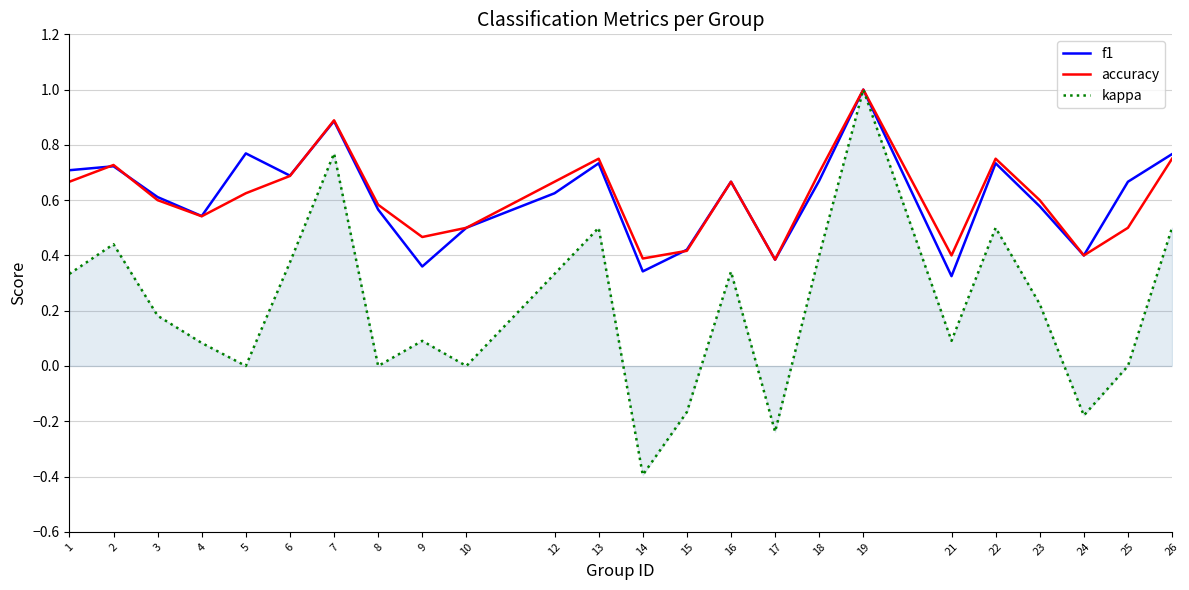

The value of f1 at 10 is 0.2. True or false?

False